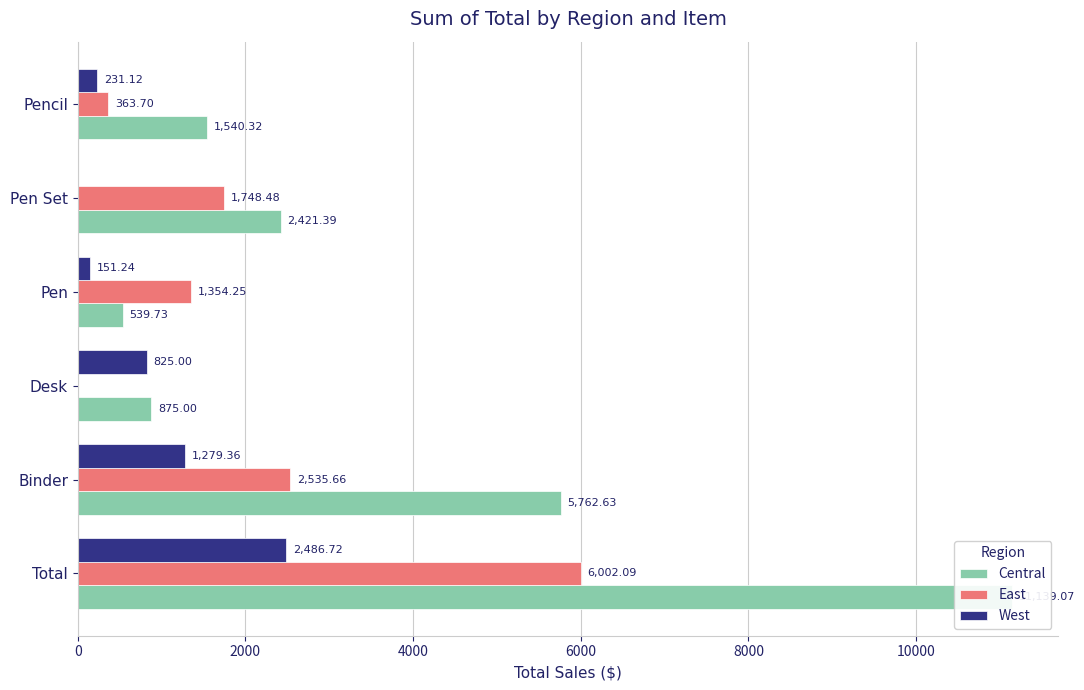

How many series are shown in this chart?

3